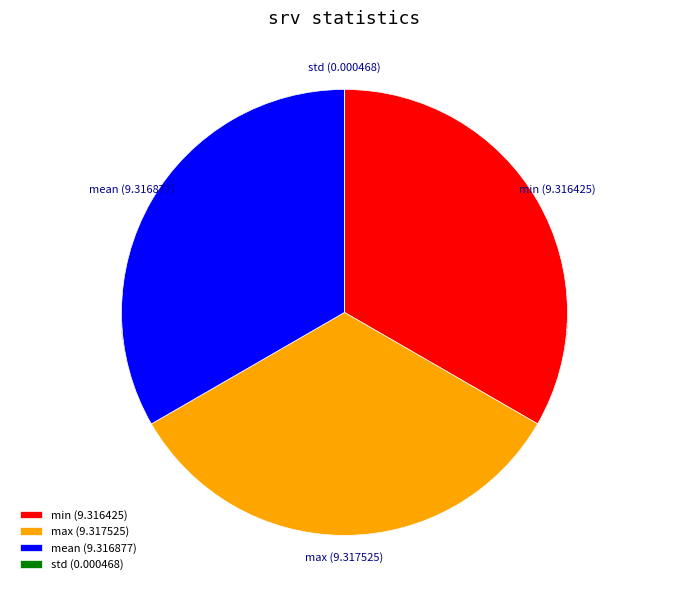

Combined, do mean (9.316877) and max (9.317525) account for over 50%?

Yes